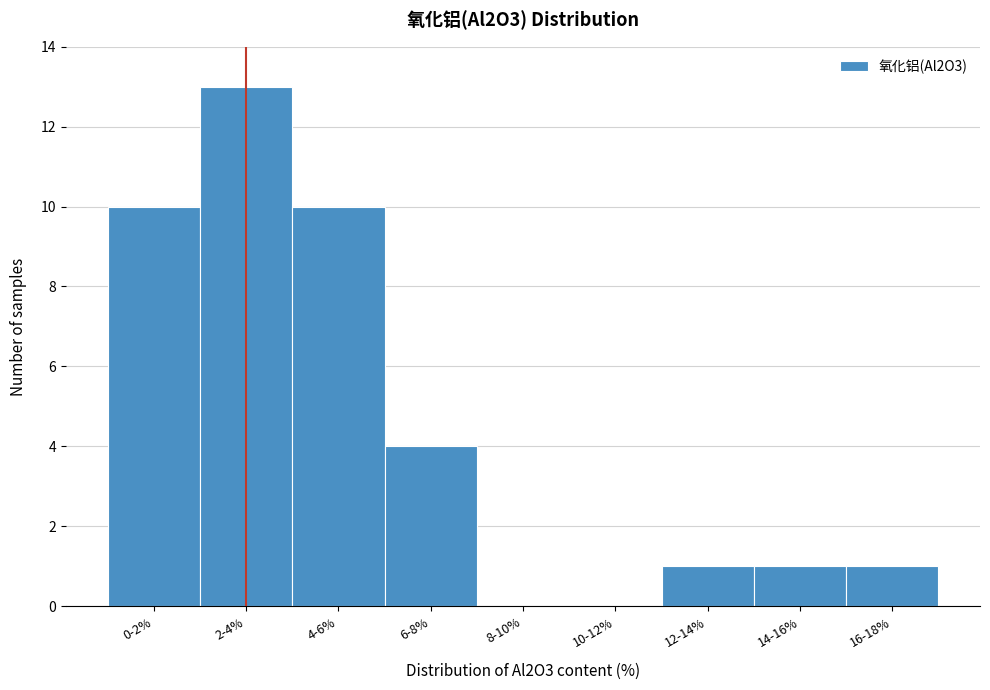

Reading left to right, list all the values displayed in this chart.

0-2%=10	2-4%=13	4-6%=10	6-8%=4	8-10%=0	10-12%=0	12-14%=1	14-16%=1	16-18%=1